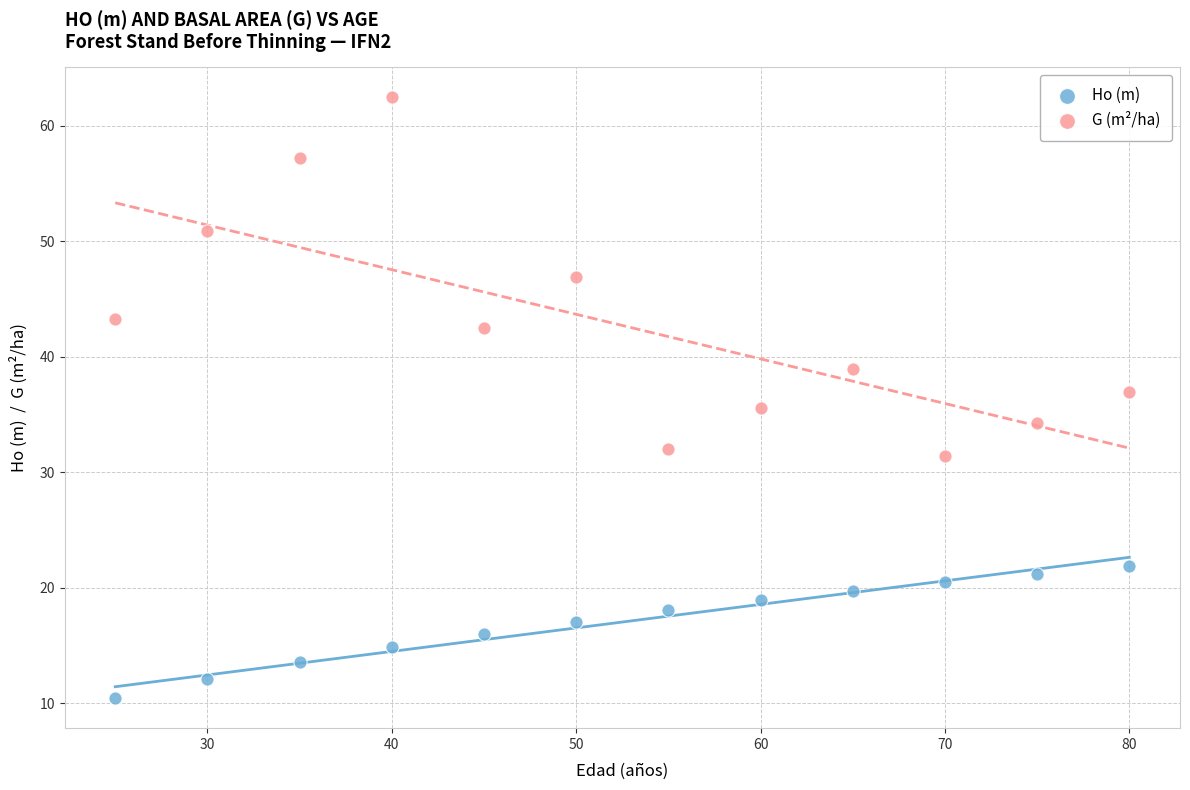

In the G (m²/ha) series, what Y value is closest to 46?

46.9